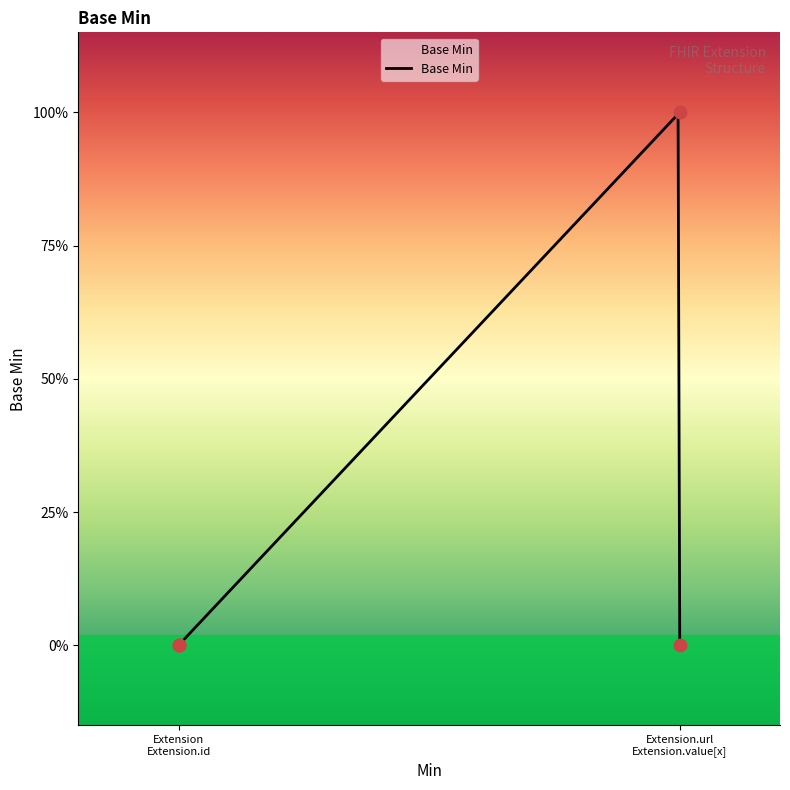

Between Extension.value[x] and Extension.url, which is larger?

Extension.url